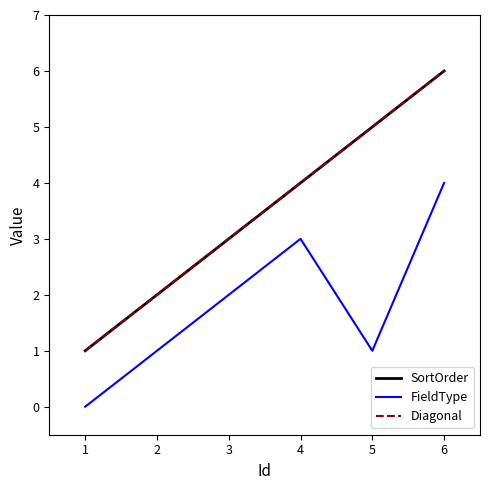

Count the number of categories in the chart.

6